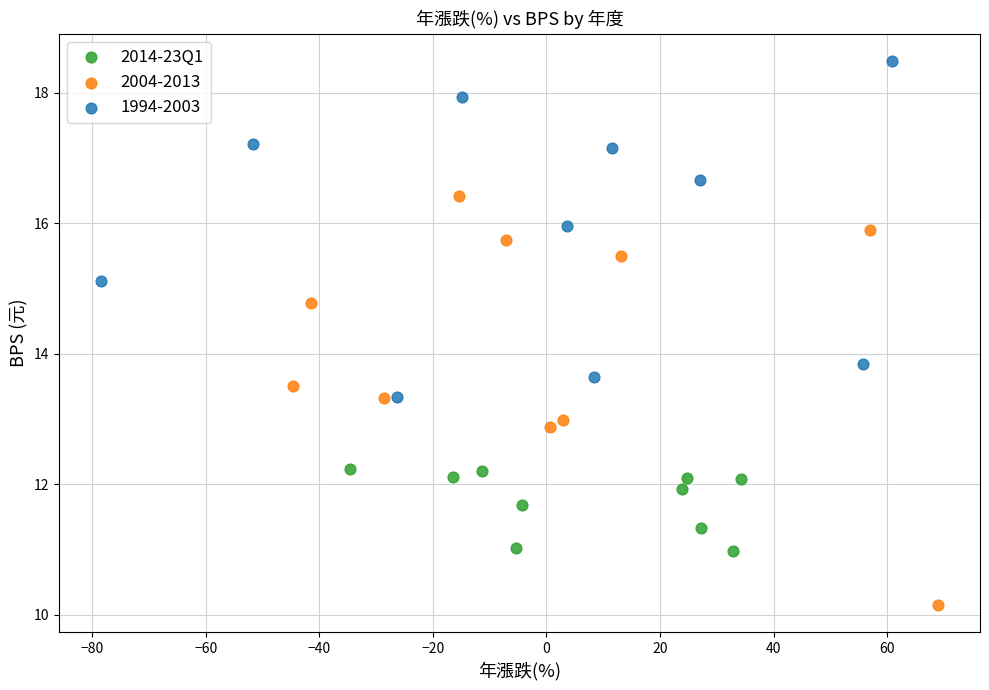

Which series reaches the minimum Y coordinate?

2004-2013